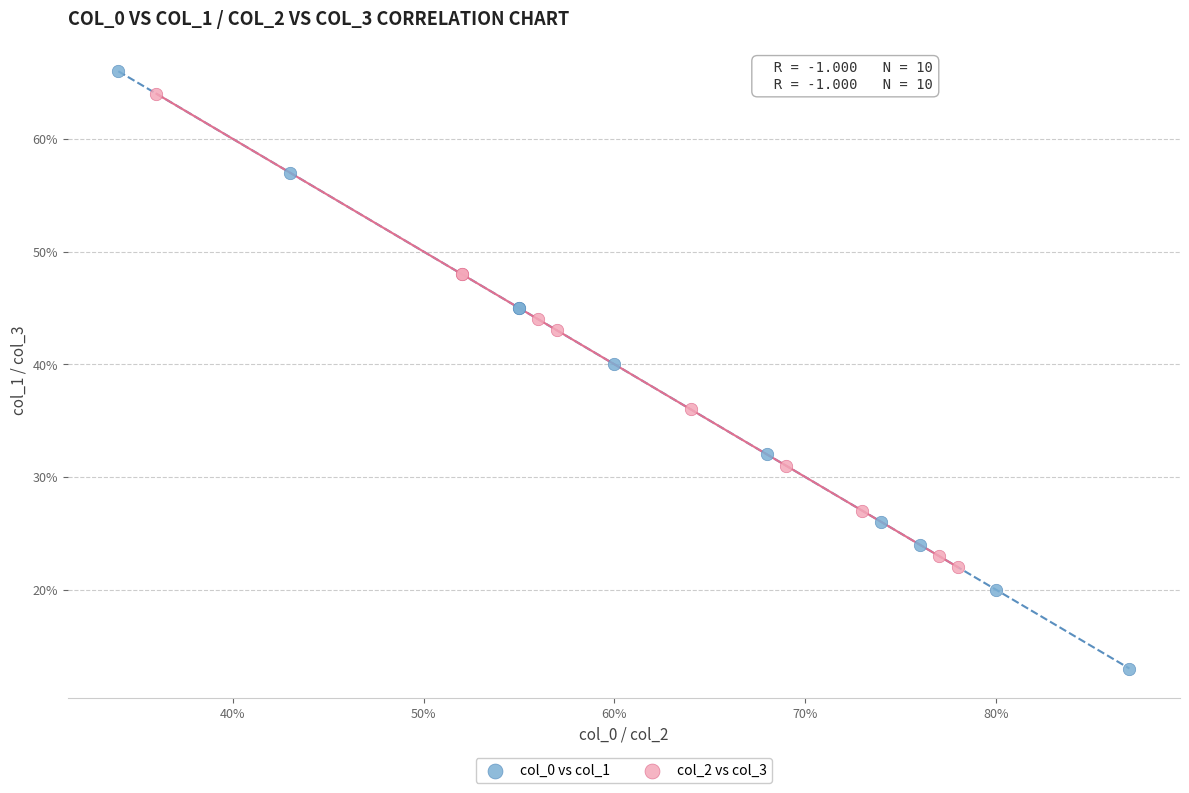

What are all the series names shown in the legend?

col_0 vs col_1, col_2 vs col_3